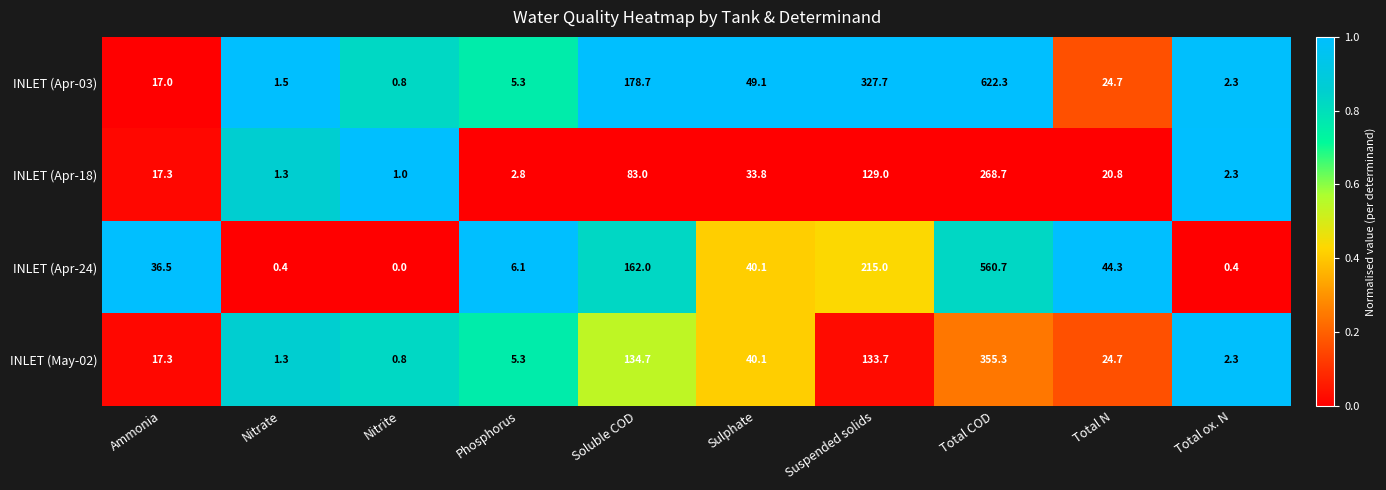

At which label does INLET (May-02) first exceed 24?

Soluble COD